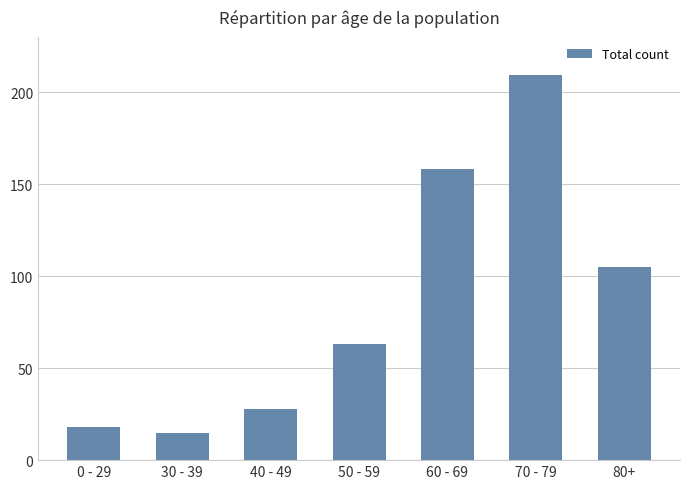

How many categories are shown in the chart?

7